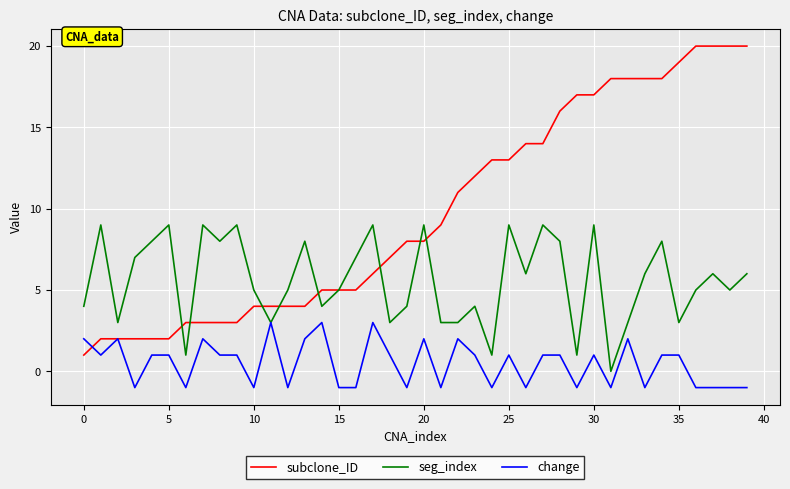

What is the maximum value shown in the chart?

20